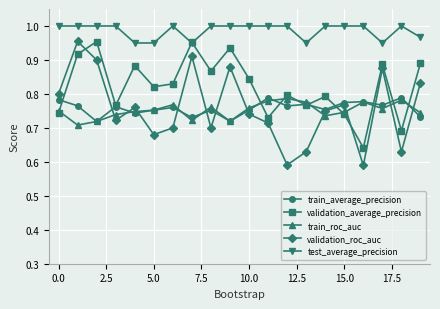

In validation_average_precision, how many points are lower than both neighbors (excluding endpoints)?

7